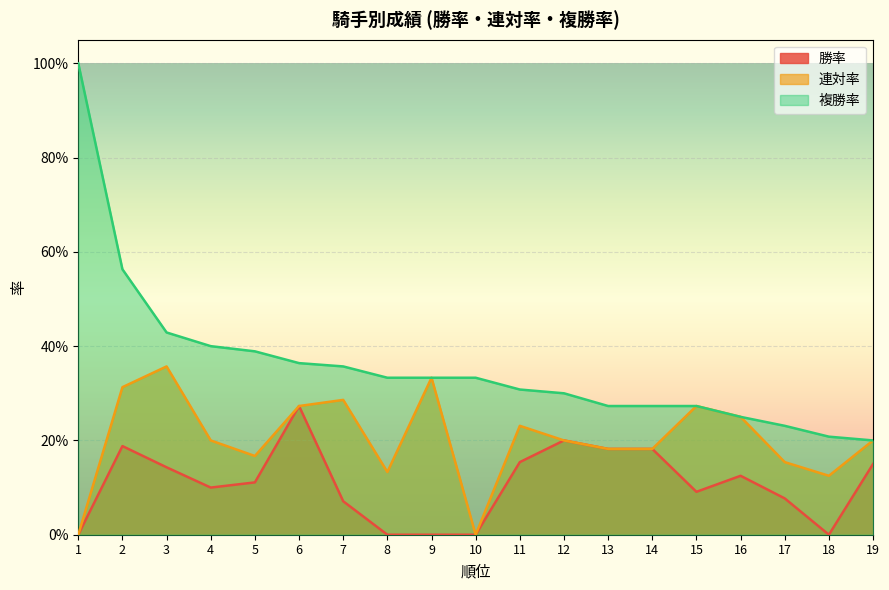

Reading left to right, transcribe all the data shown in this chart.

勝率: 0.0	0.2	0.1	0.1	0.1	0.3	0.1	0.0	0.0	0.0	0.2	0.2	0.2	0.2	0.1	0.1	0.1	0.0	0.1
連対率: 0.0	0.3	0.4	0.2	0.2	0.3	0.3	0.1	0.3	0.0	0.2	0.2	0.2	0.2	0.3	0.2	0.2	0.1	0.2
複勝率: 1.0	0.6	0.4	0.4	0.4	0.4	0.4	0.3	0.3	0.3	0.3	0.3	0.3	0.3	0.3	0.2	0.2	0.2	0.2